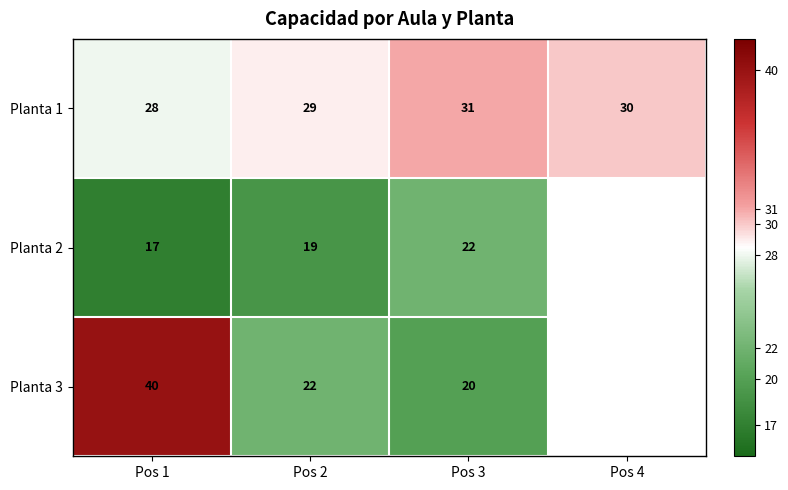

Count the number of categories in the chart.

4